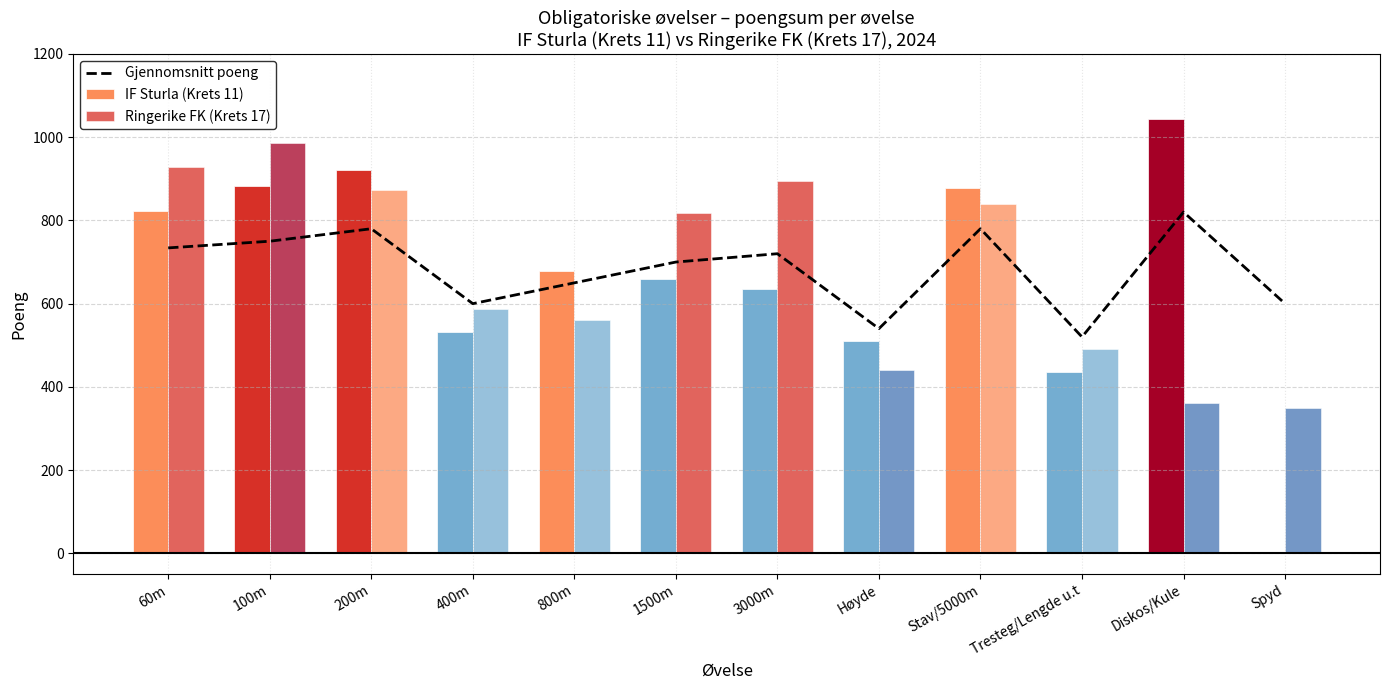

Count the Gjennomsnitt poeng values in the range 600 to 780.

9